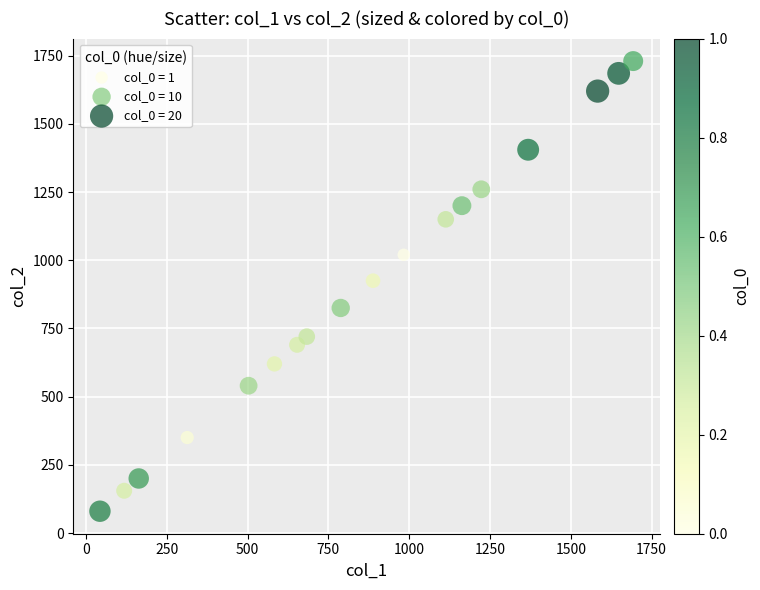

What is the range of X values (max minus min)?

1650